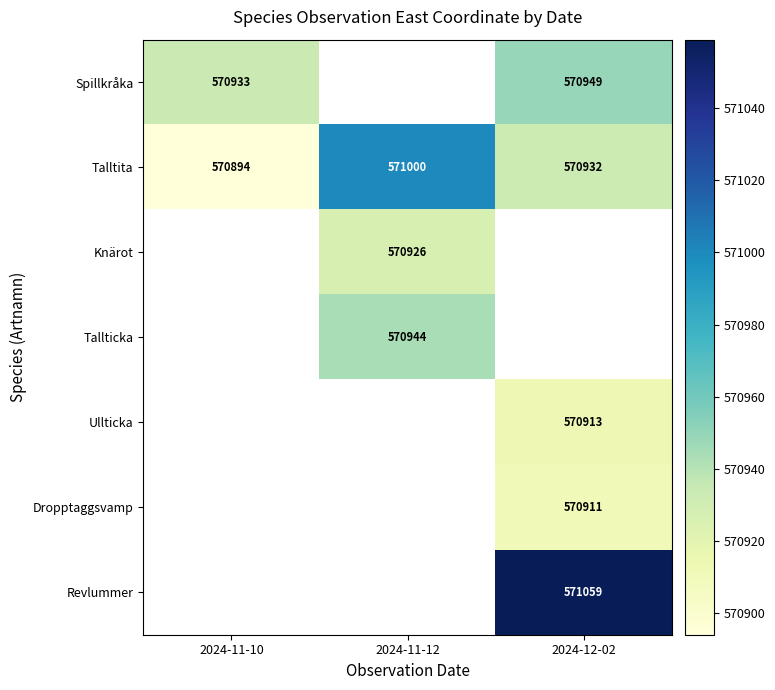

Between 2024-12-02 and 2024-11-12, which is larger?

2024-11-12